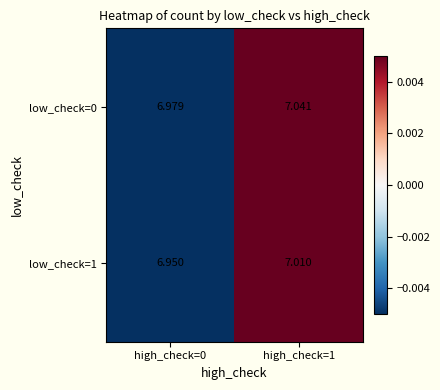

Reading left to right, what are all the values shown in this chart?

low_check=0: high_check=0=7.0	high_check=1=7.0
low_check=1: high_check=0=7.0	high_check=1=7.0